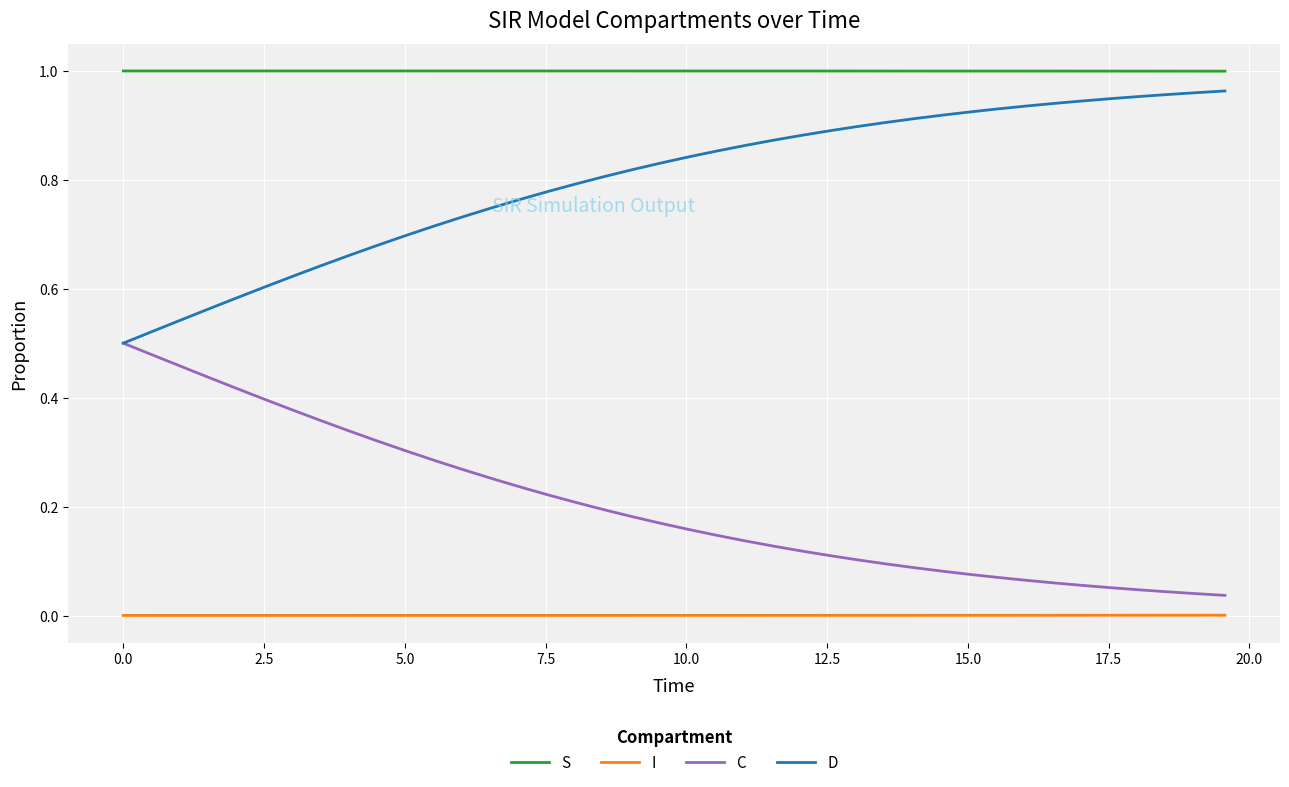

True or false: S and C cross at least once.

False